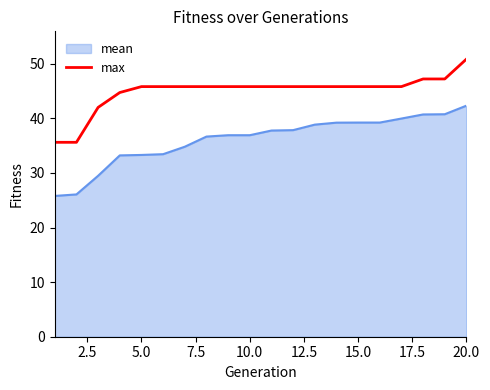

What is the maximum value shown in the chart?

50.9